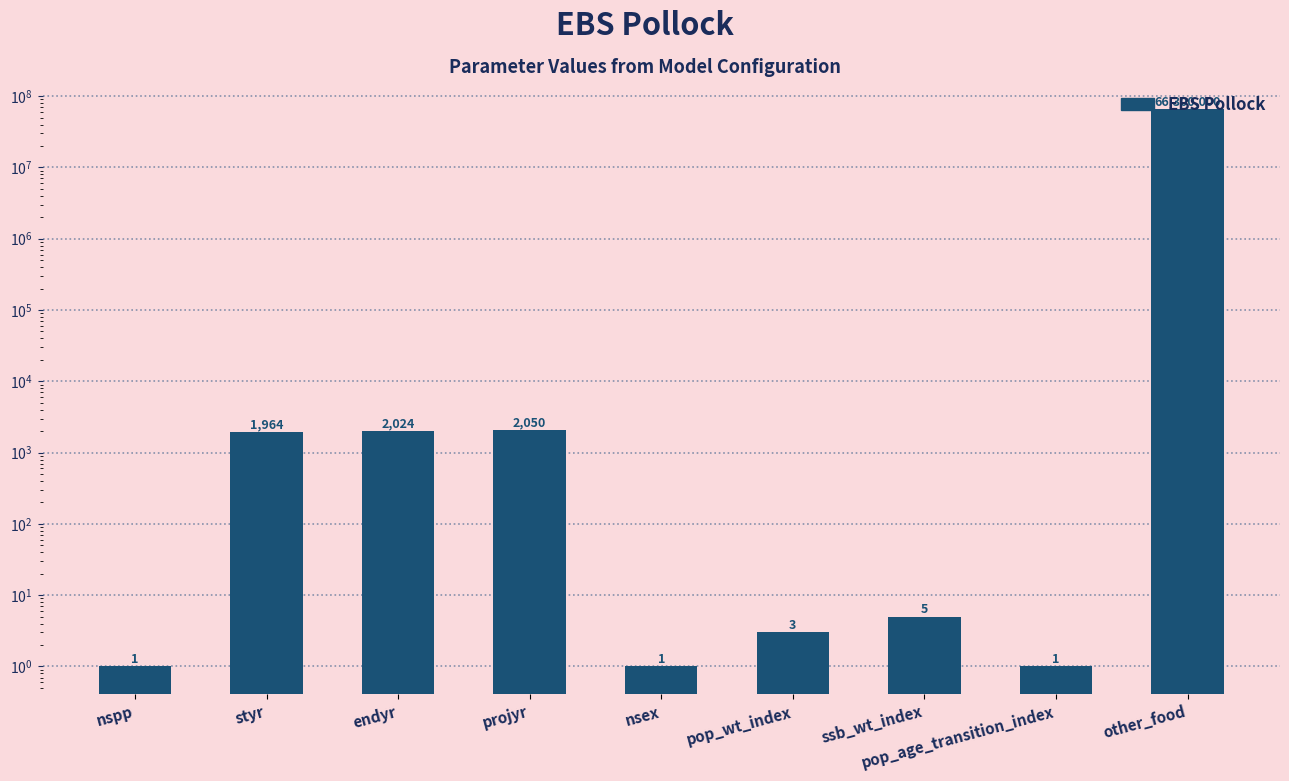

True or false: the data shows 1 at nspp.

True